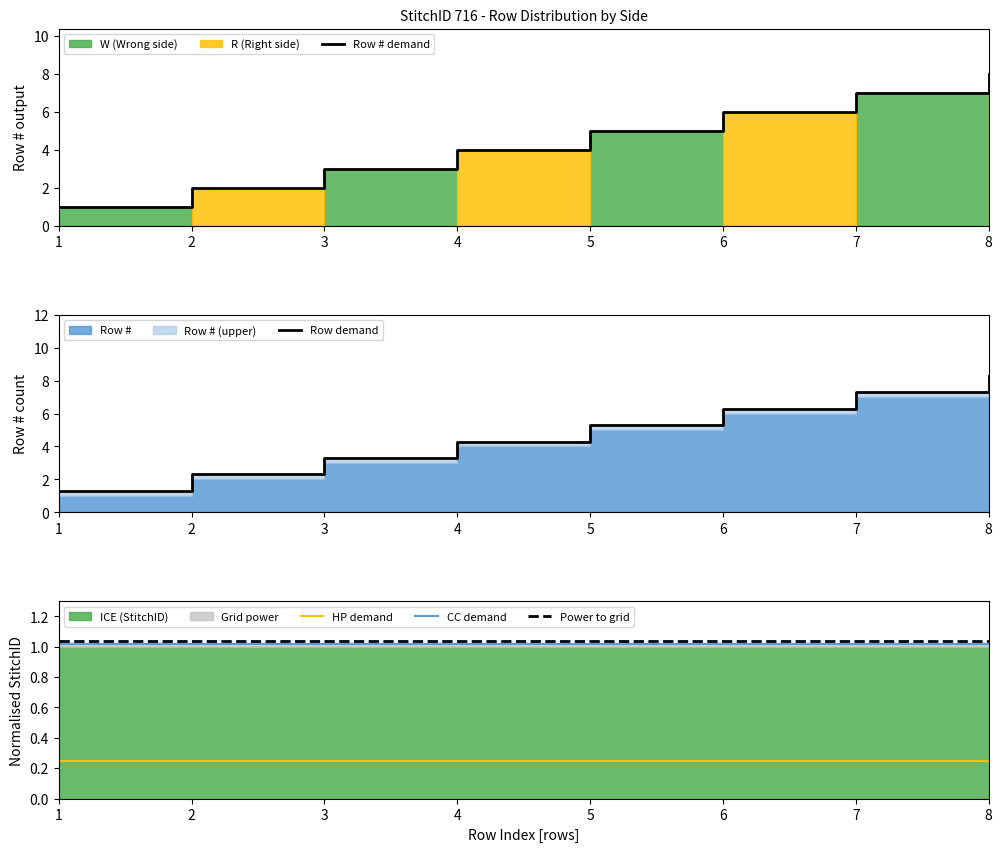

Reading left to right, list all the values displayed in this chart.

Row # demand: 1.0	2.0	3.0	4.0	5.0	6.0	7.0	8.0
Row demand: 1.3	2.3	3.3	4.3	5.3	6.3	7.3	8.3
HP demand: 0.2	0.2	0.2	0.2	0.2	0.2	0.2	0.2
CC demand: 1.0	1.0	1.0	1.0	1.0	1.0	1.0	1.0
Power to grid: 1.0	1.0	1.0	1.0	1.0	1.0	1.0	1.0